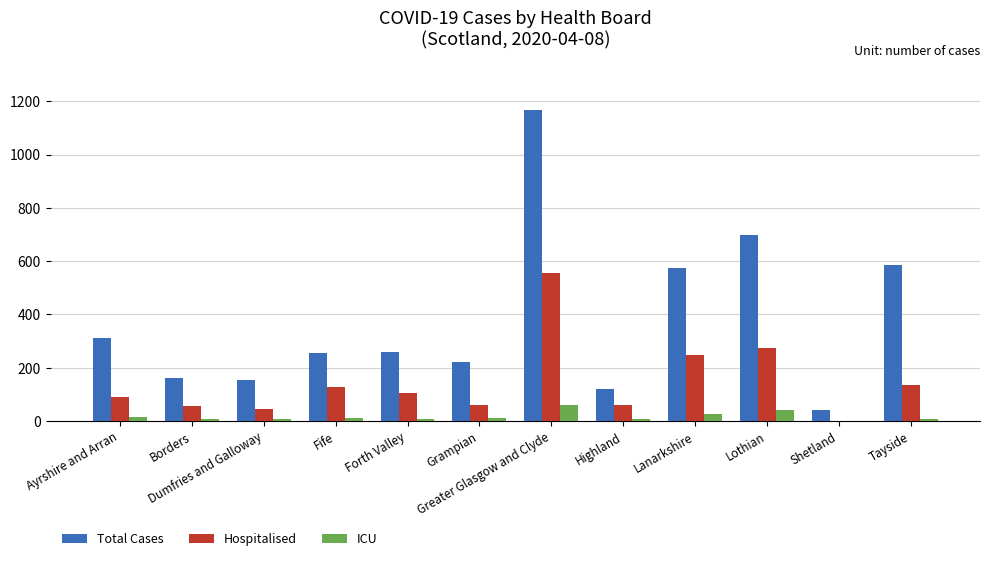

Which series has the widest spread of values?

Total Cases